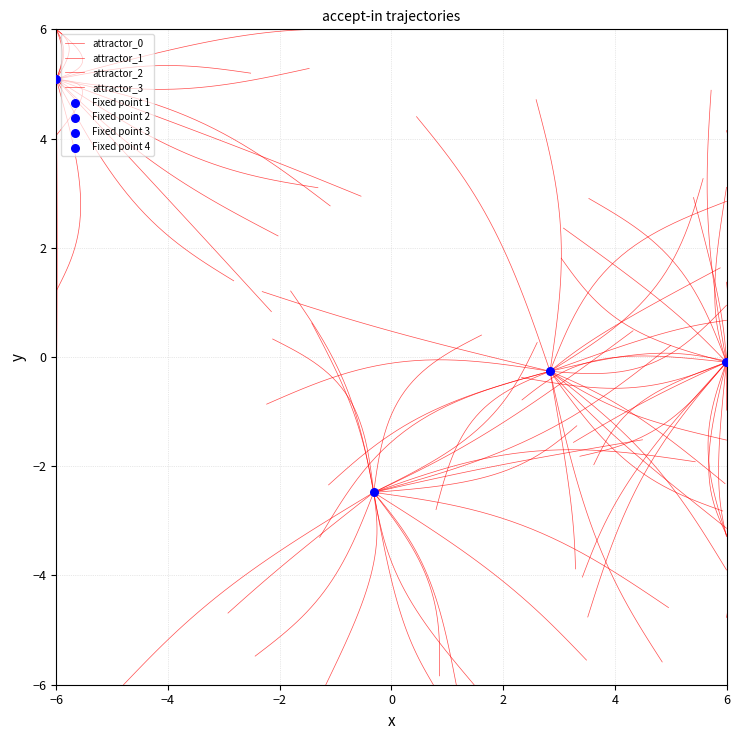

What are all the series names shown in the legend?

attractor_0, attractor_1, attractor_2, attractor_3